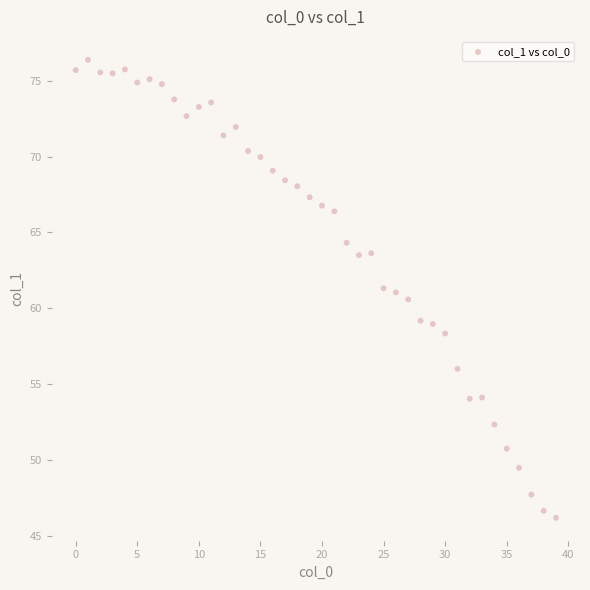

What is the range of Y values (max minus min)?

30.2